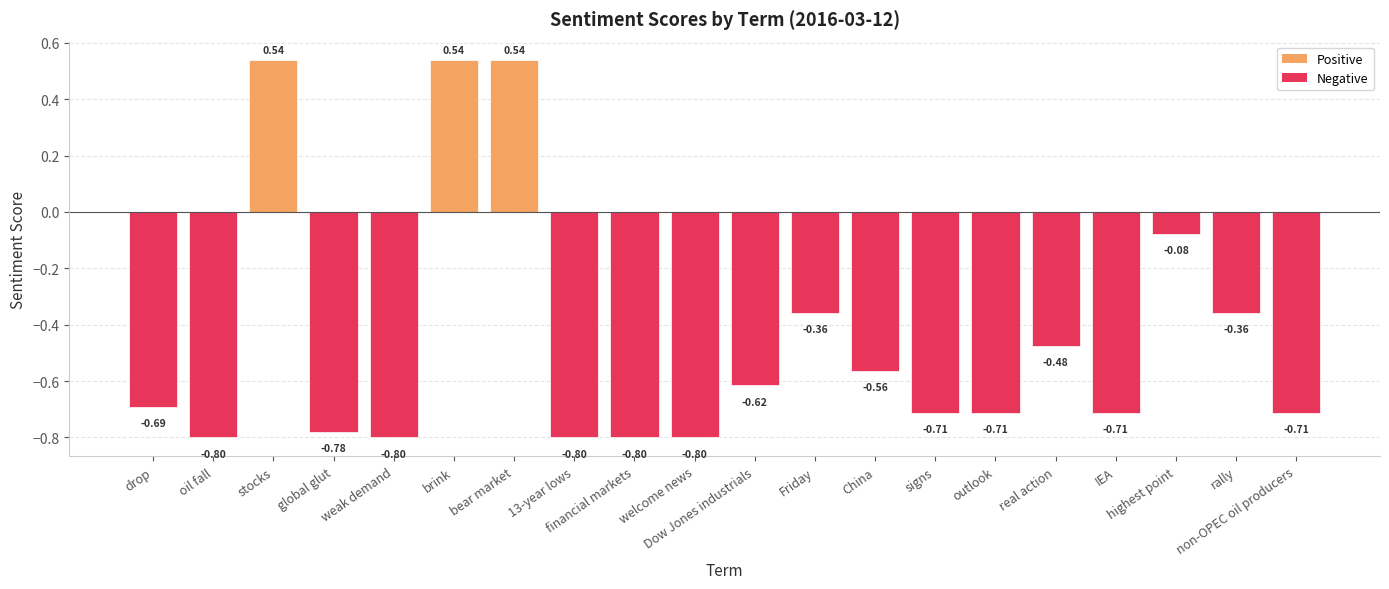

What position from the left is Friday?

12